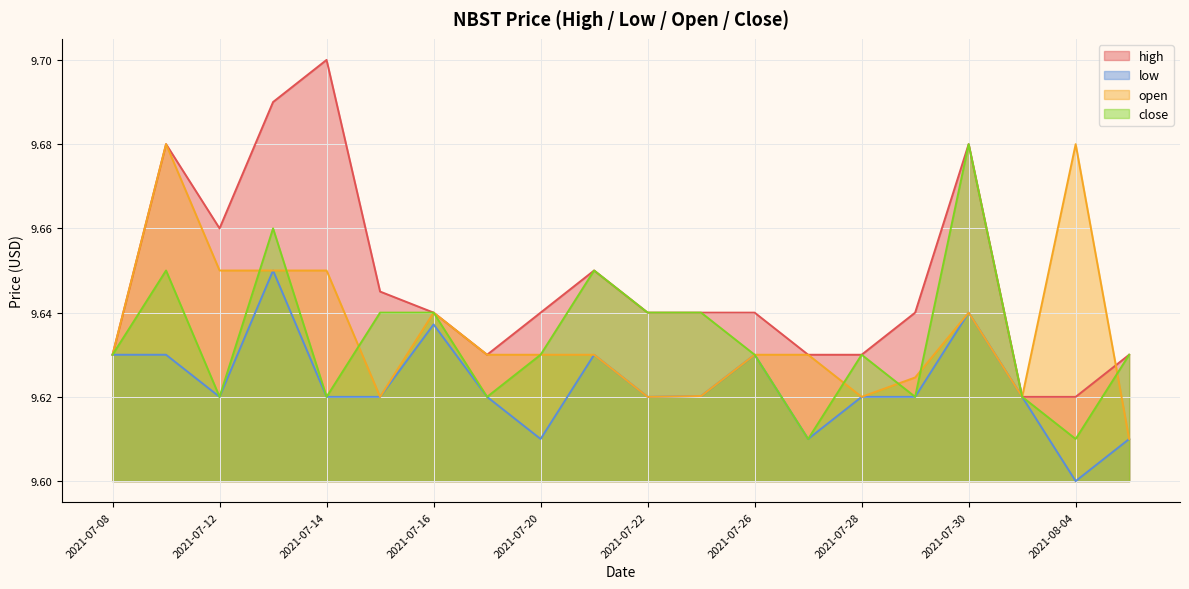

After their last crossing, which series has the higher values: open or close?

close